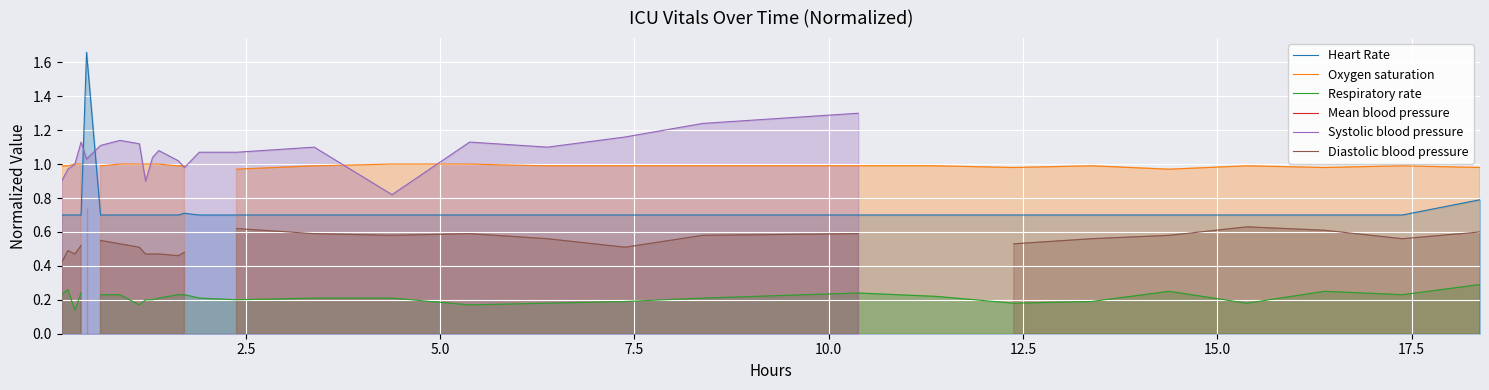

What are all the series names shown in the legend?

Heart Rate, Oxygen saturation, Respiratory rate, Mean blood pressure, Systolic blood pressure, Diastolic blood pressure